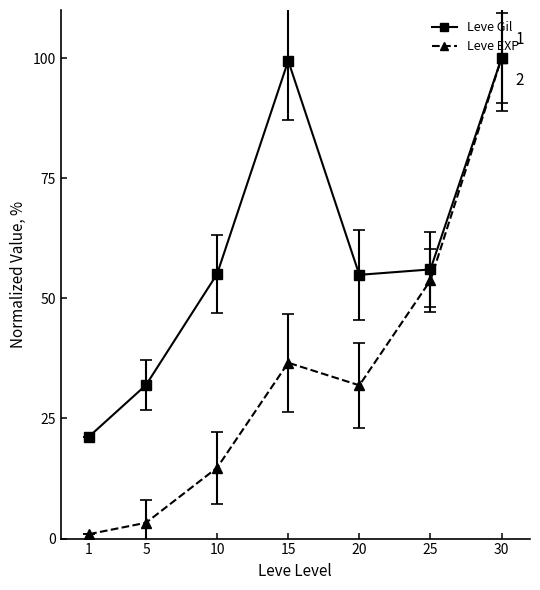

How many values in the Leve EXP series exceed 31?

4